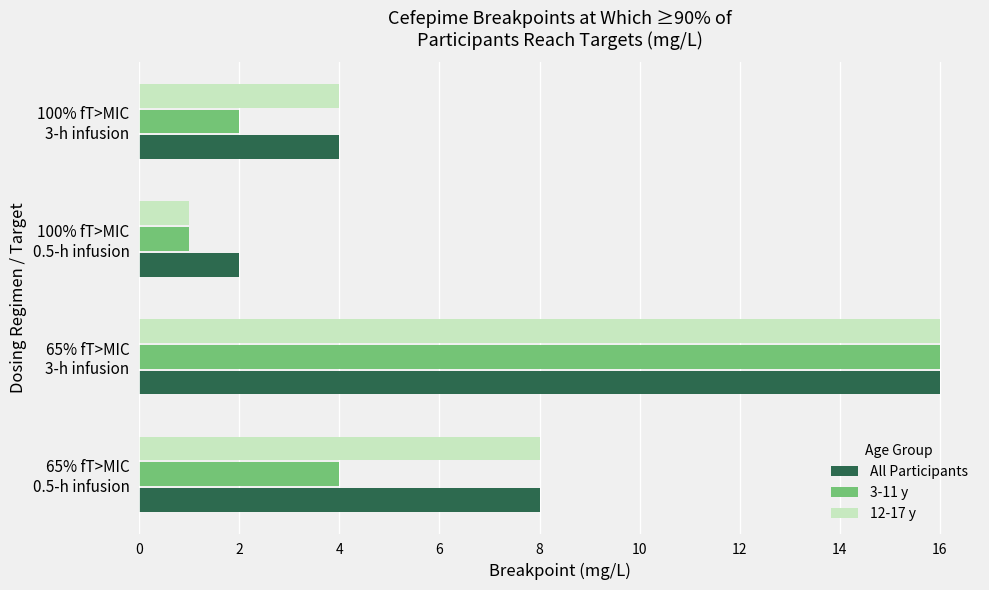

What is the difference between the second highest and minimum values in the 12-17 y series?

7